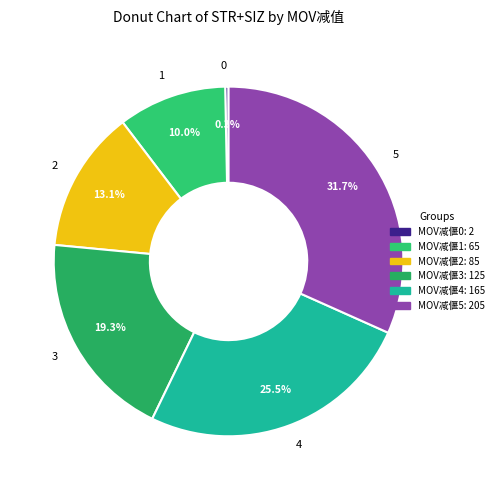

Rank the categories by value from highest to lowest.

5, 4, 3, 2, 1, 0